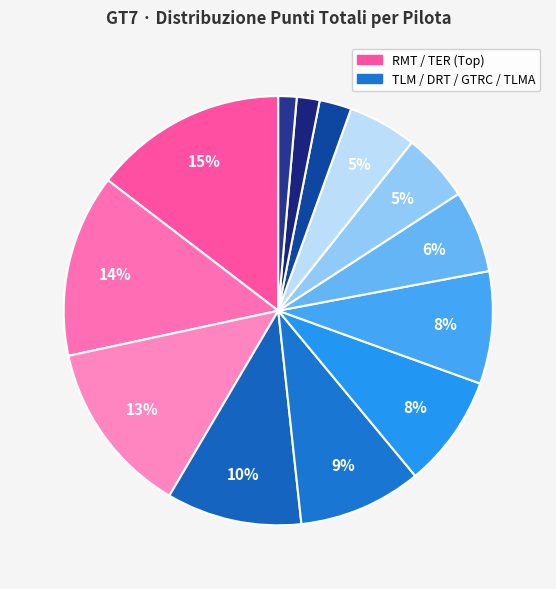

Does any single category account for the majority?

No